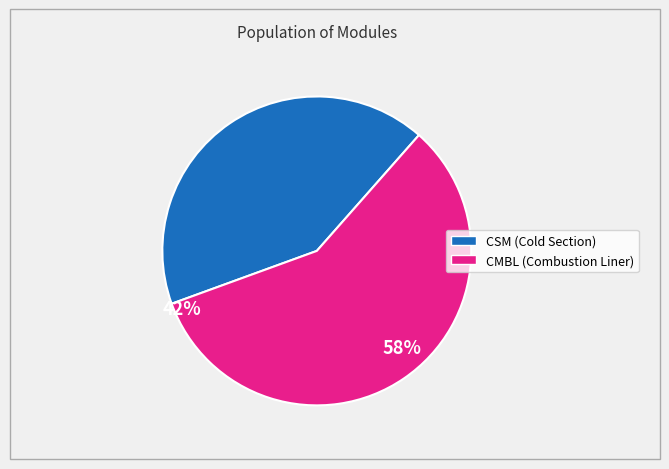

Is there any slice that represents more than half of the pie?

Yes